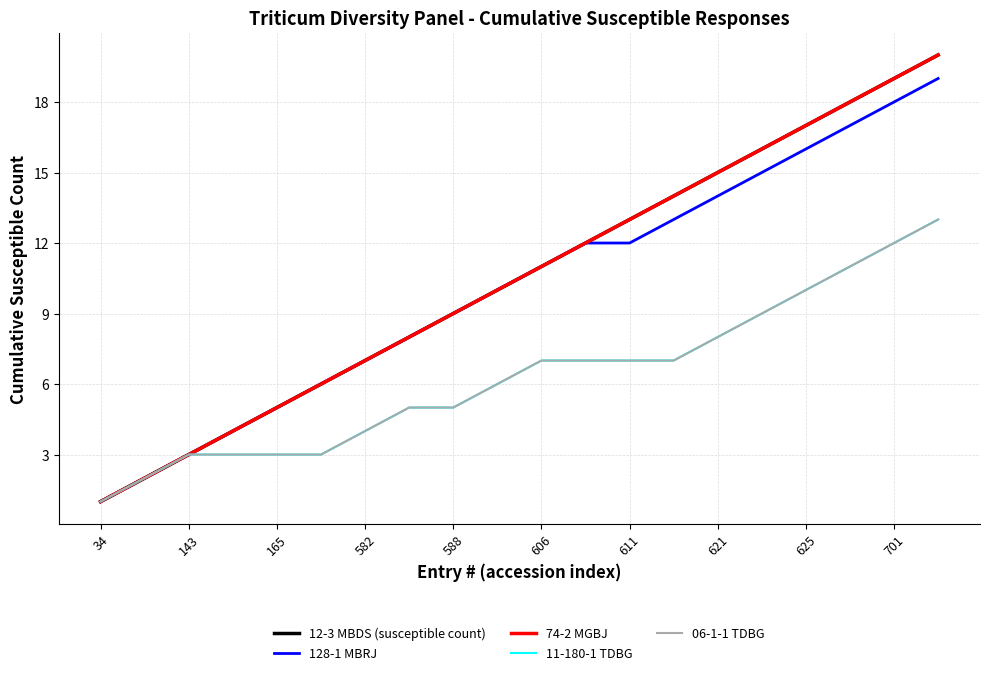

Does the chart display data point markers on the line(s)?

No